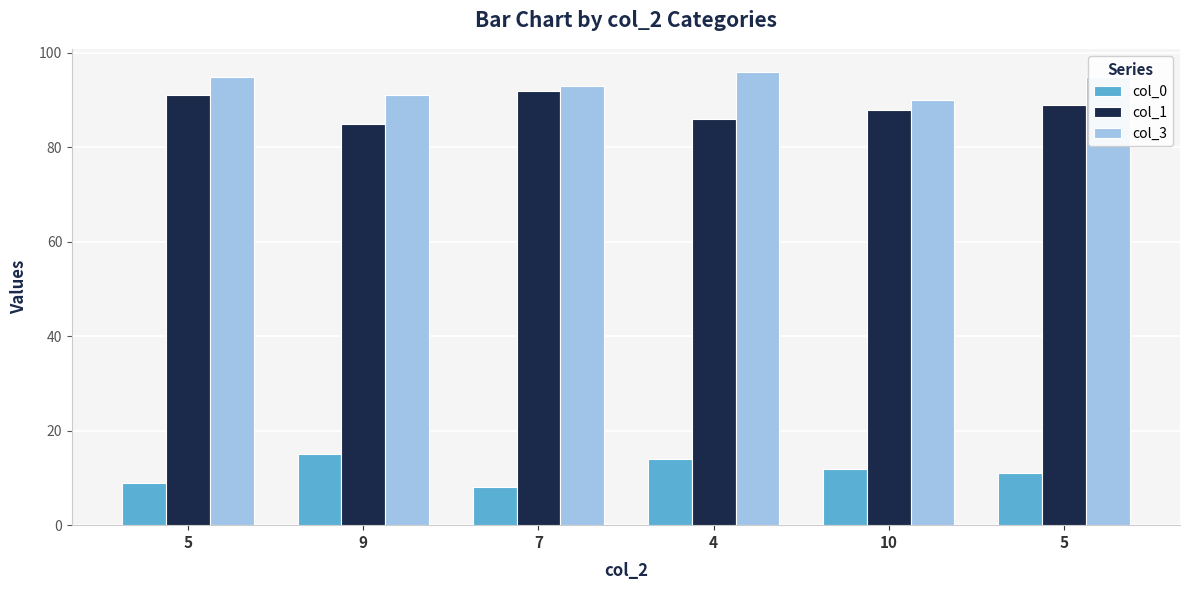

Where is col_3 nearest to the value 93?

7